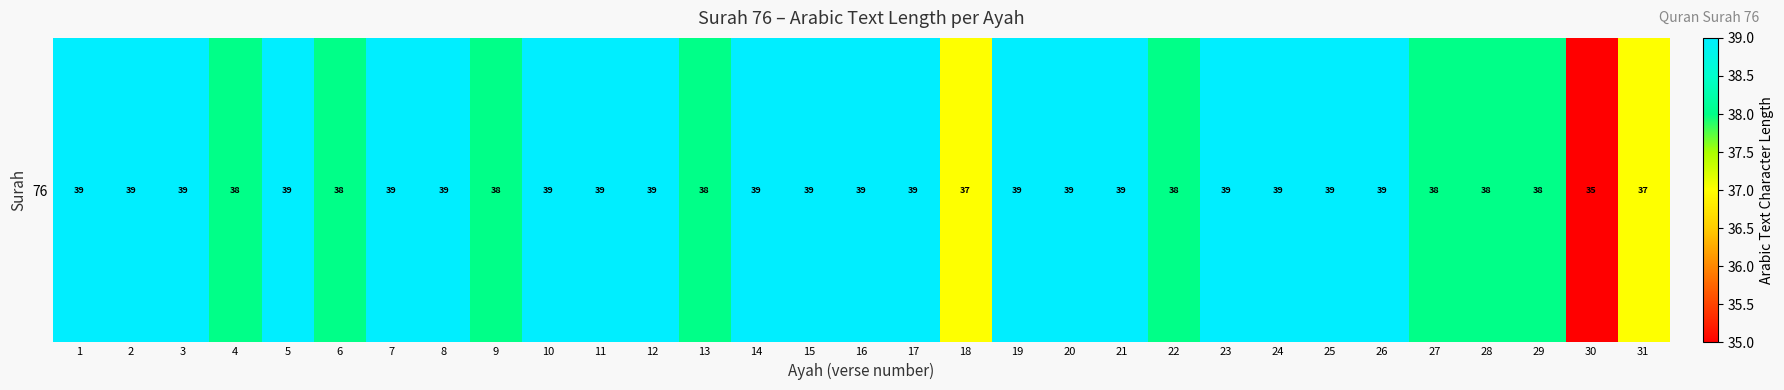

List the labels in order of value, smallest first.

30, 18, 31, 4, 6, 9, 13, 22, 27, 28, 29, 1, 2, 3, 5, 7, 8, 10, 11, 12, 14, 15, 16, 17, 19, 20, 21, 23, 24, 25, 26